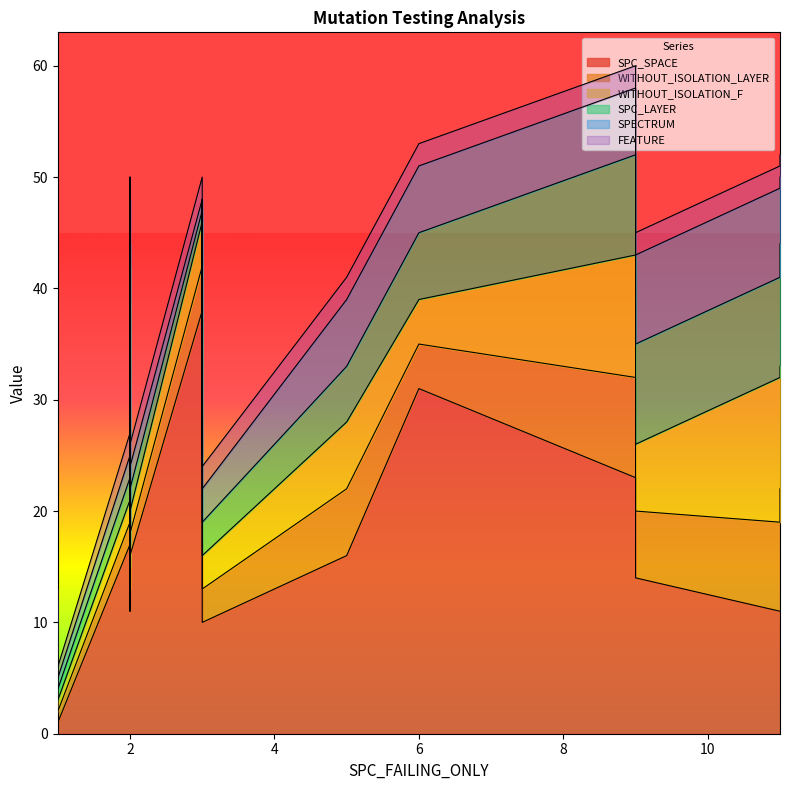

How many interior local peaks does the SPC_LAYER series have?

5